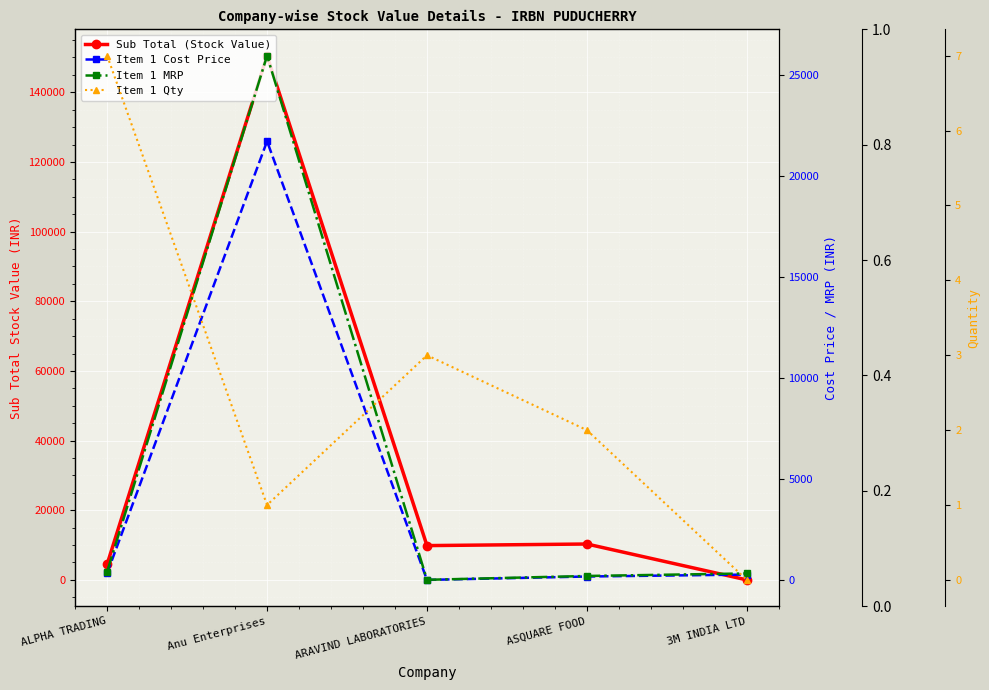

True or false: Item 1 MRP has a value of 37829.5 at Anu Enterprises.

False